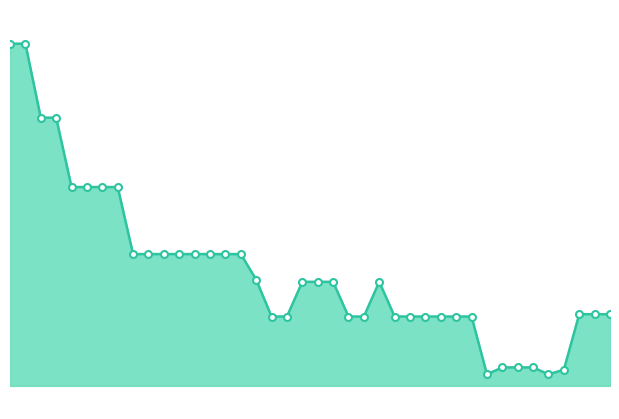

Does the chart display data point markers on the line(s)?

No